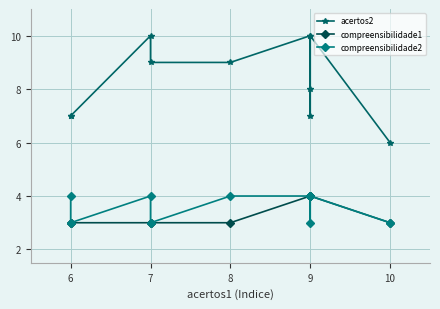

How many data points in compreensibilidade2 are less than 4?

4